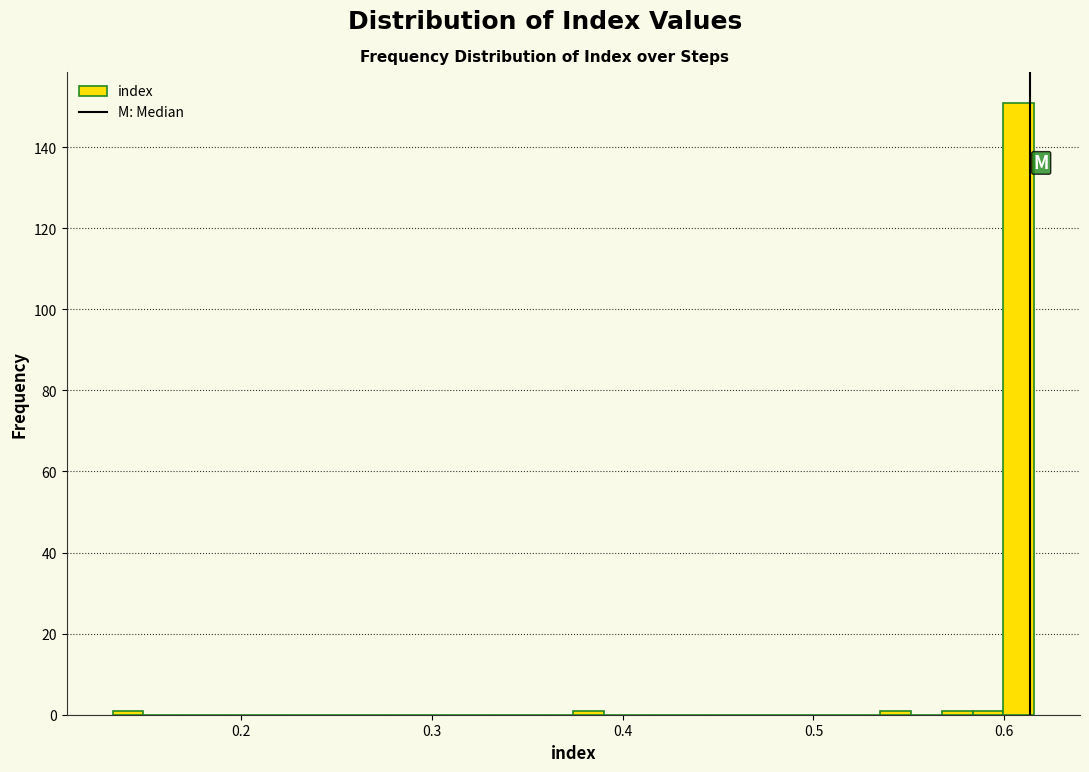

Read against the x-axis, roughly where is the centre of the tallest bar?

0.61